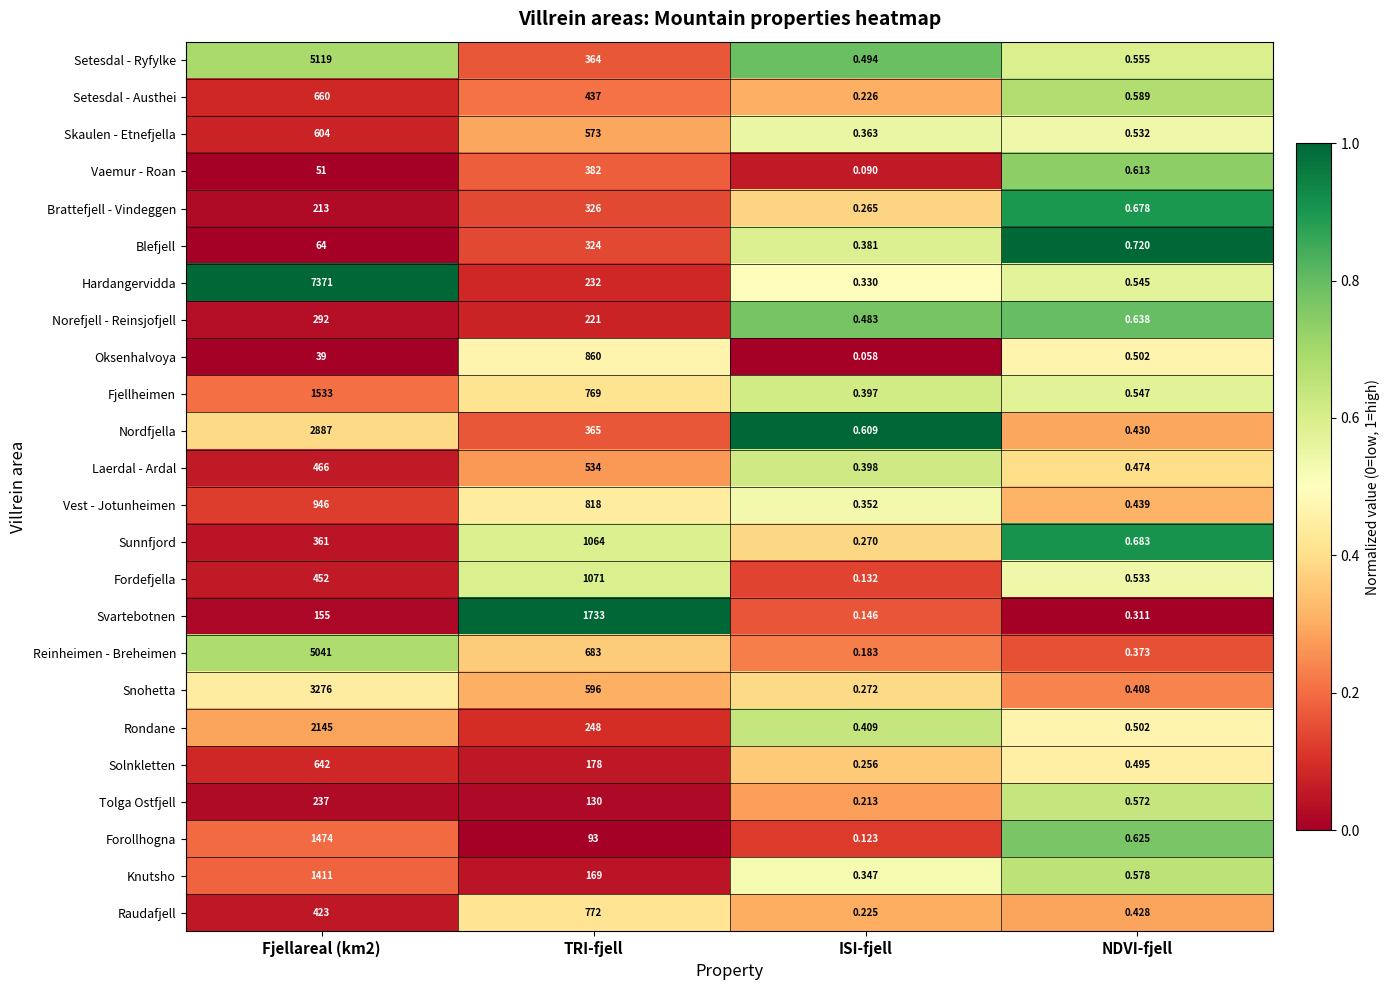

What is the total value across all series at ISI-fjell?

7.0